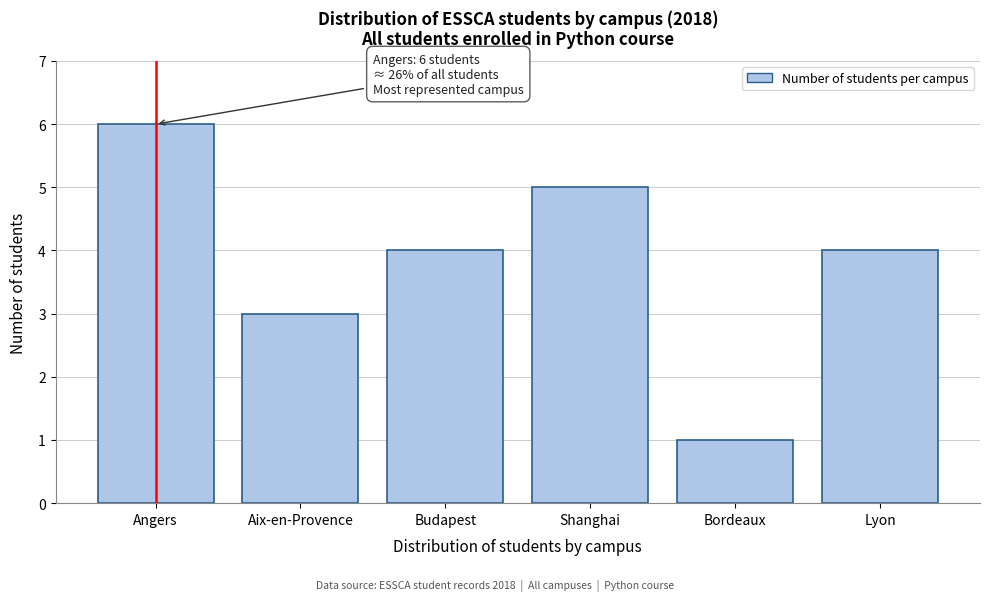

Reading left to right, transcribe all the data shown in this chart.

Angers=6	Aix-en-Provence=3	Budapest=4	Shanghai=5	Bordeaux=1	Lyon=4